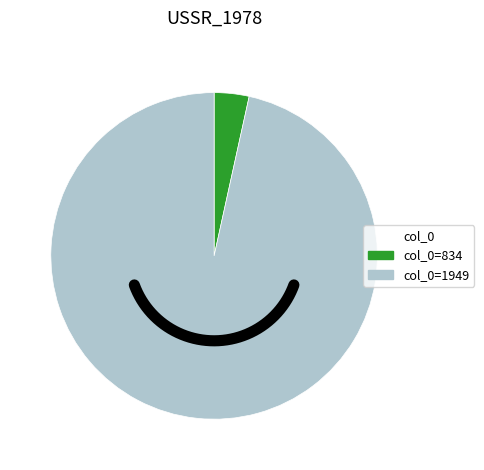

Which slice is the largest?

1949